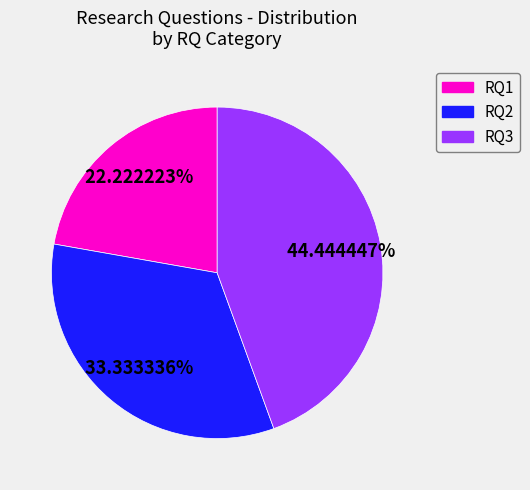

How much of the chart is everything except RQ2?

66.7%